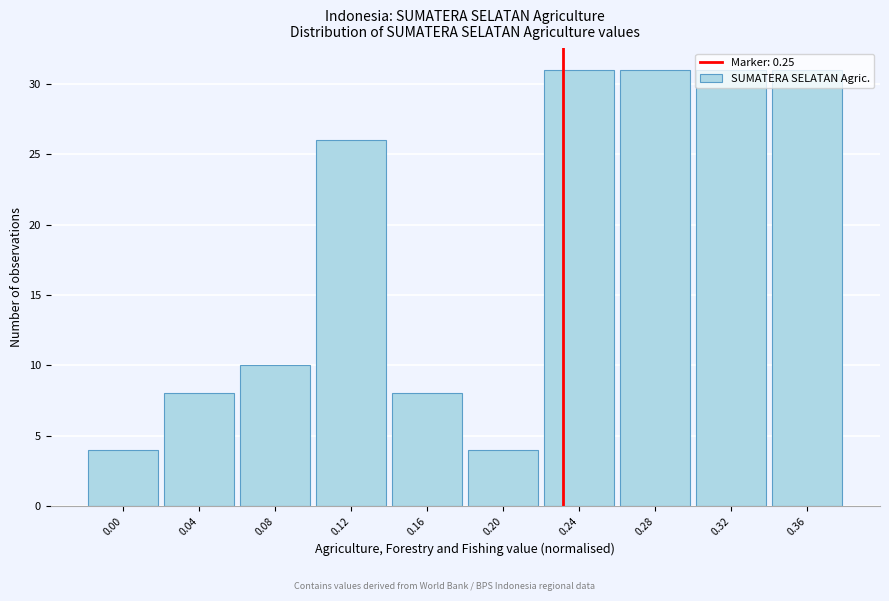

True or false: the data shows 1 at 0.00.

False